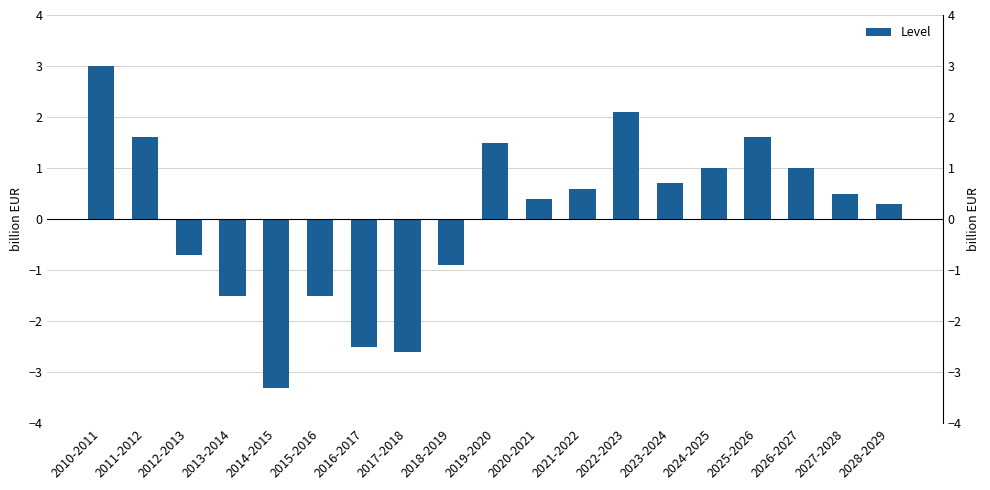

Reading right to left, list all the values displayed in this chart.

0.3	0.5	1.0	1.6	1.0	0.7	2.1	0.6	0.4	1.5	-0.9	-2.6	-2.5	-1.5	-3.3	-1.5	-0.7	1.6	3.0